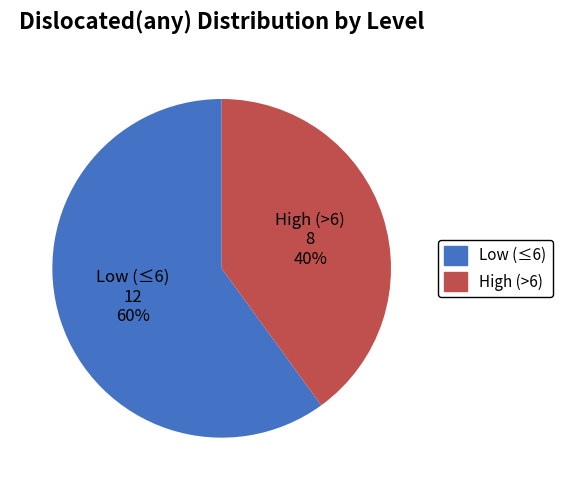

How many slices are in this pie chart?

2